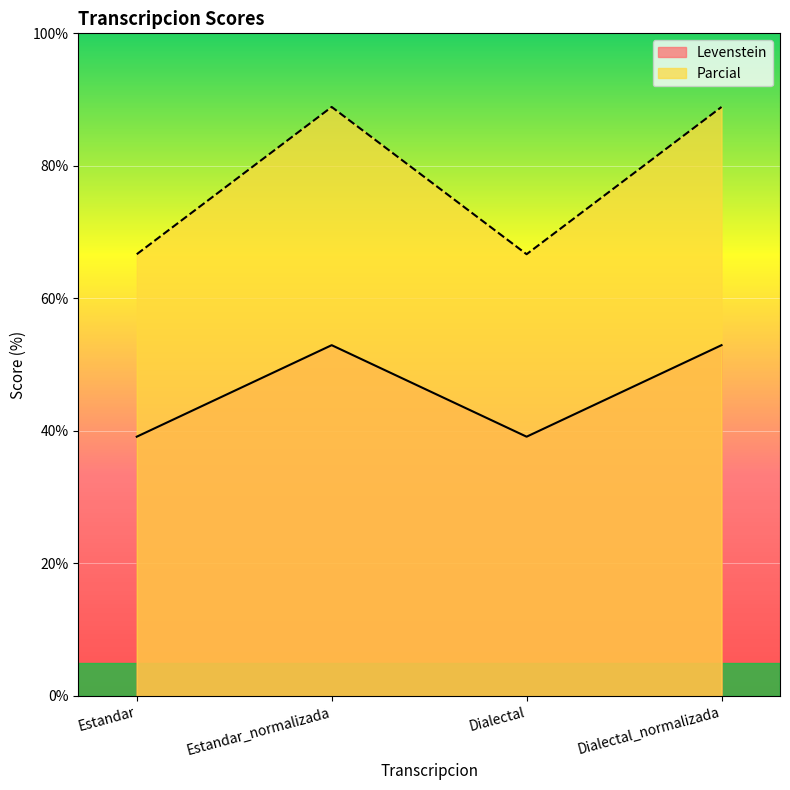

True or false: Parcial has a value of 140.8 at Dialectal_normalizada.

False